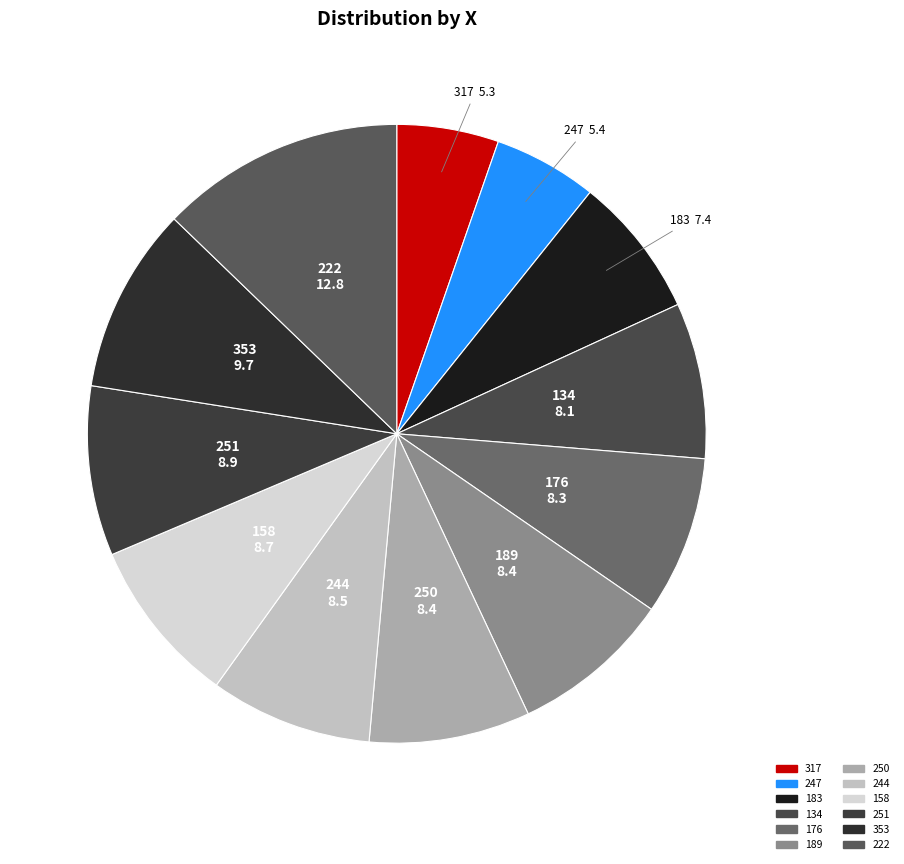

Between 247 and 189, which is larger?

189